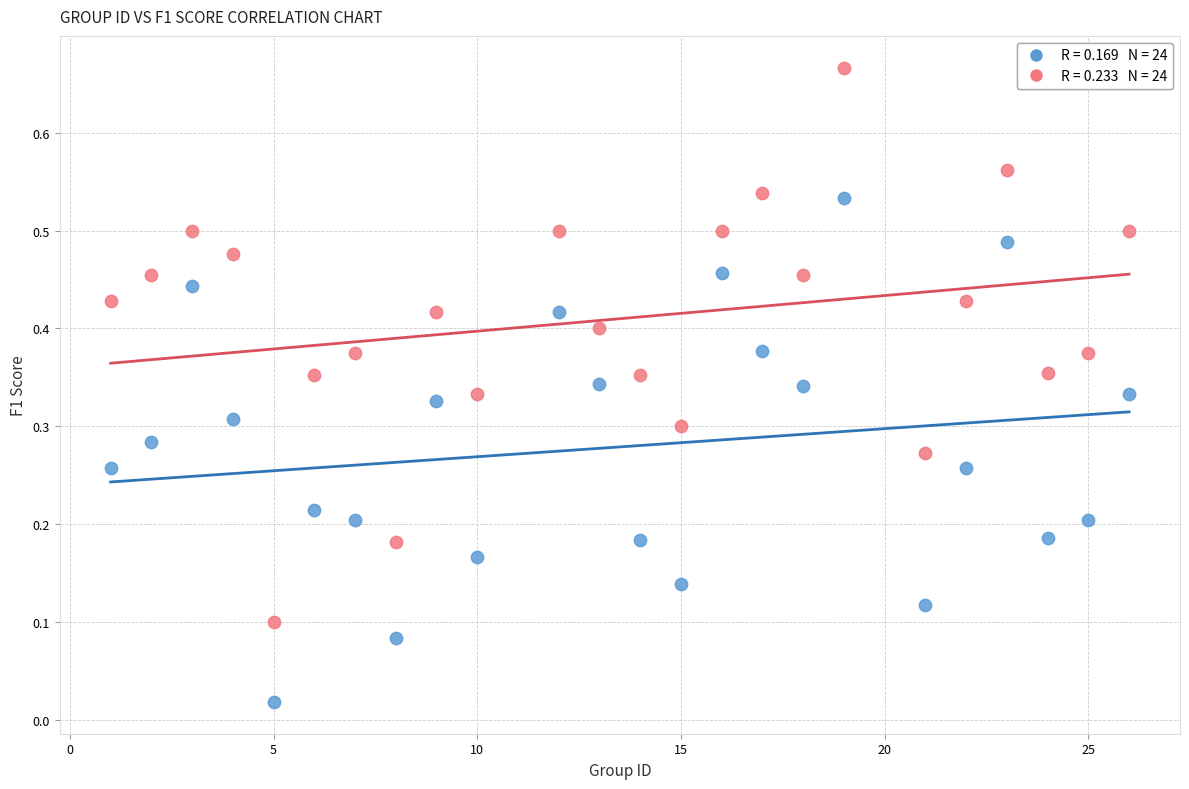

Across all data points, what is the range of X values (max minus min)?

25.0